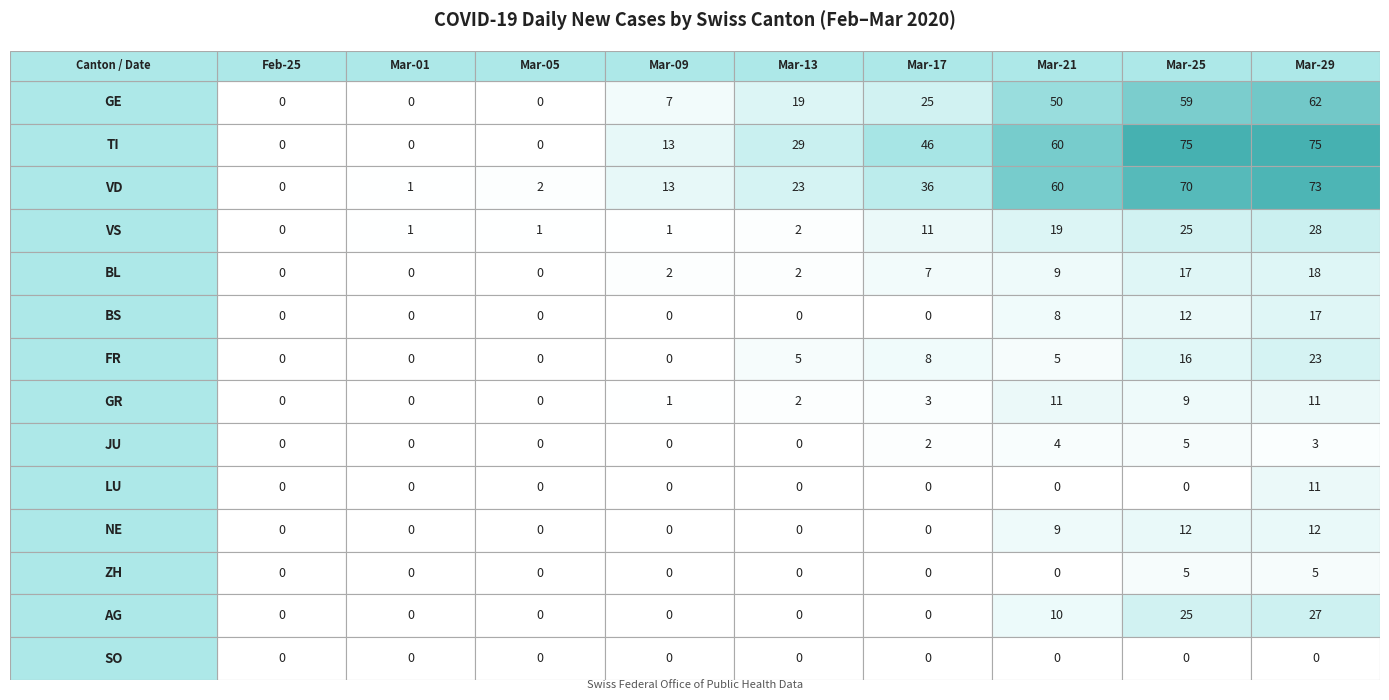

Where is Feb nearest to the value 12?

11